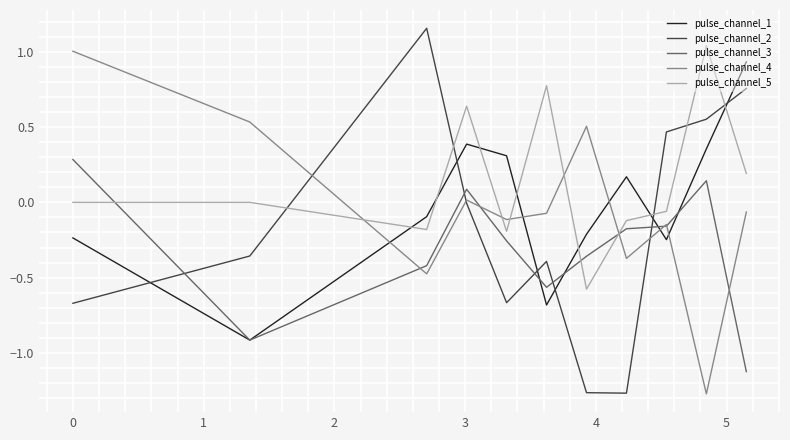

Which series has the largest total across all categories?

pulse_channel_5